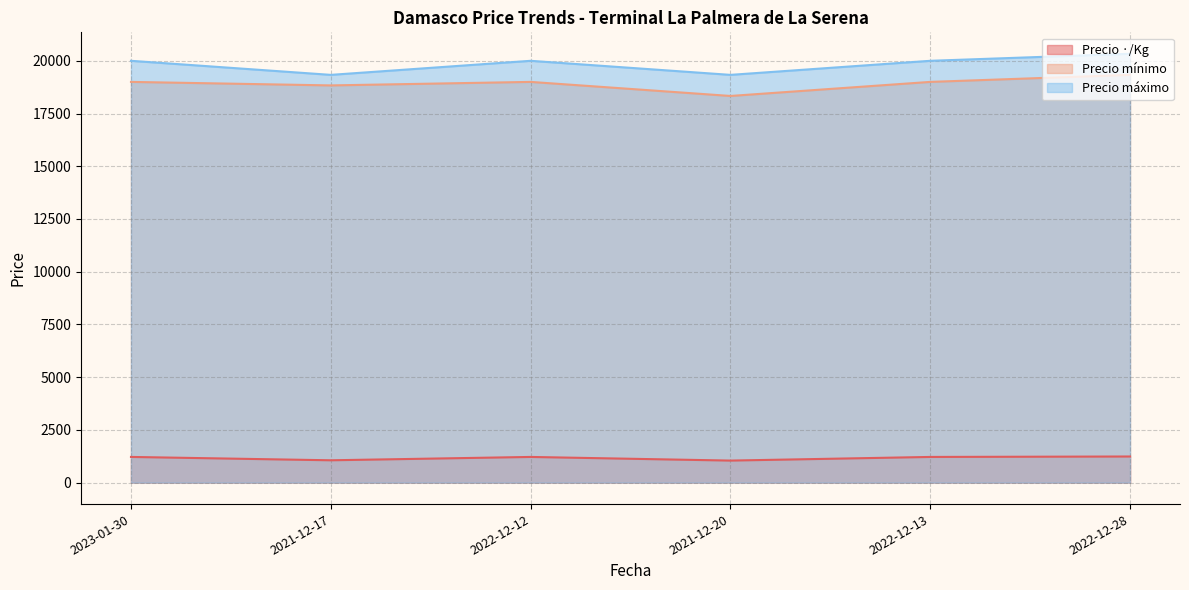

What is the highest value of the Precio mínimo series?

19333.3